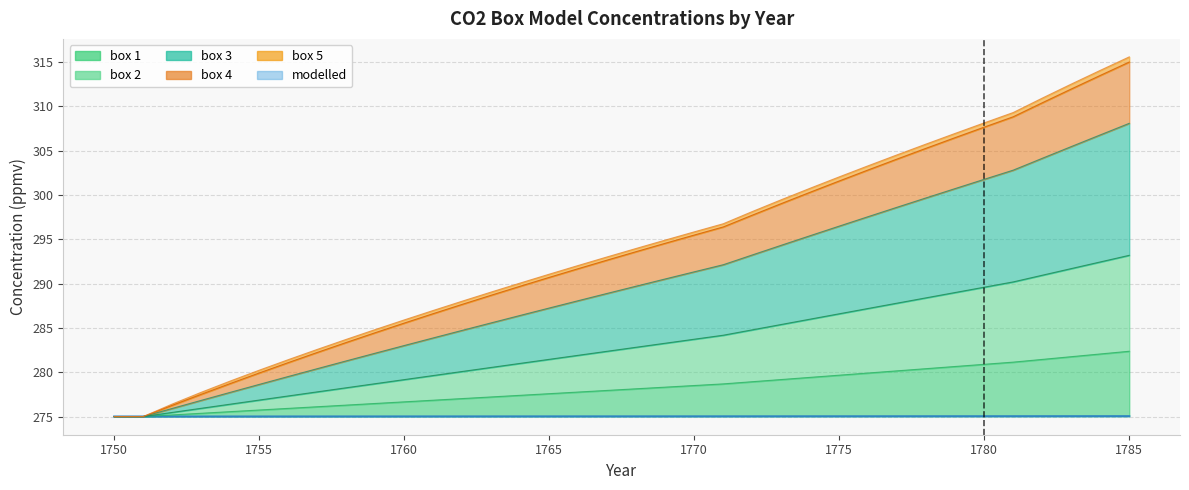

Is it true that box 1 equals 396.0 at 1755?

False